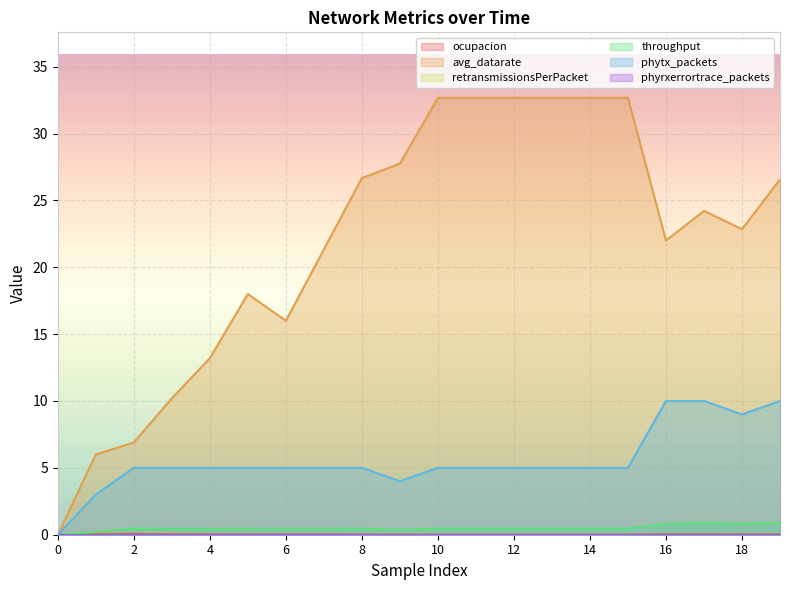

What is the difference between the maximum and minimum values in the throughput series?

0.9